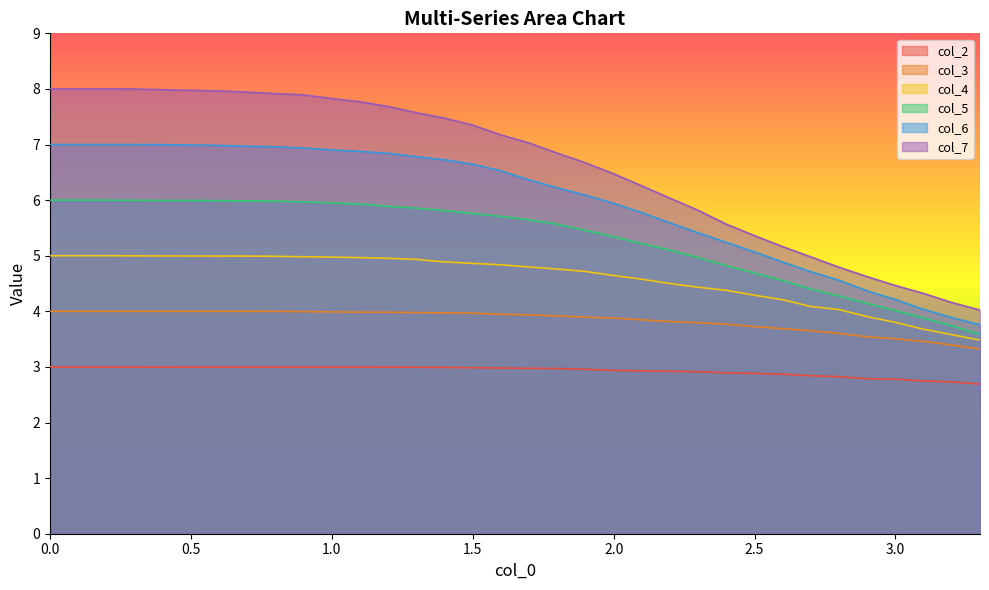

The value of col_4 at 0.5 is 5.0. True or false?

True